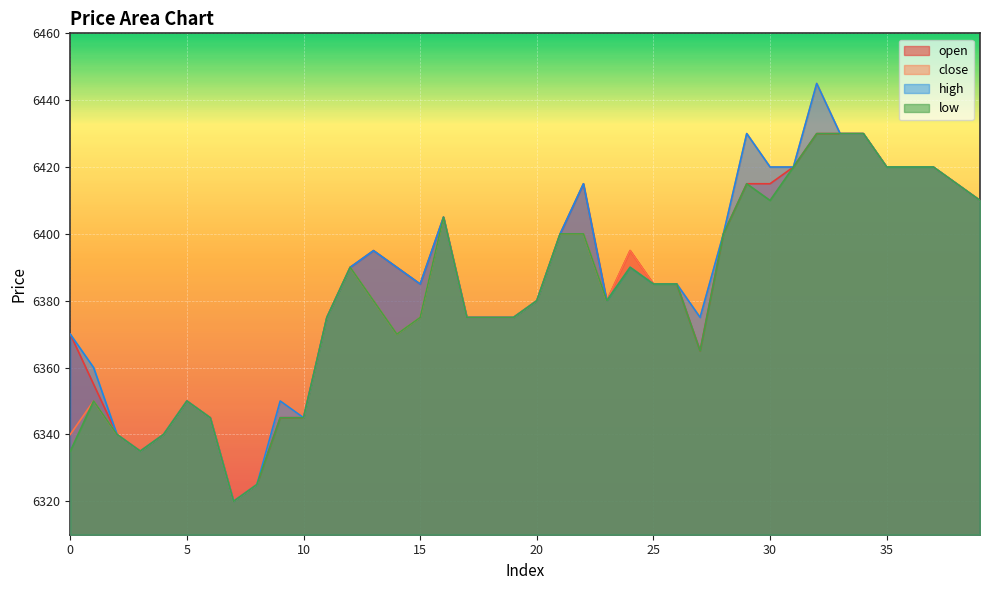

True or false: open has a value of 6430 at 33.

True